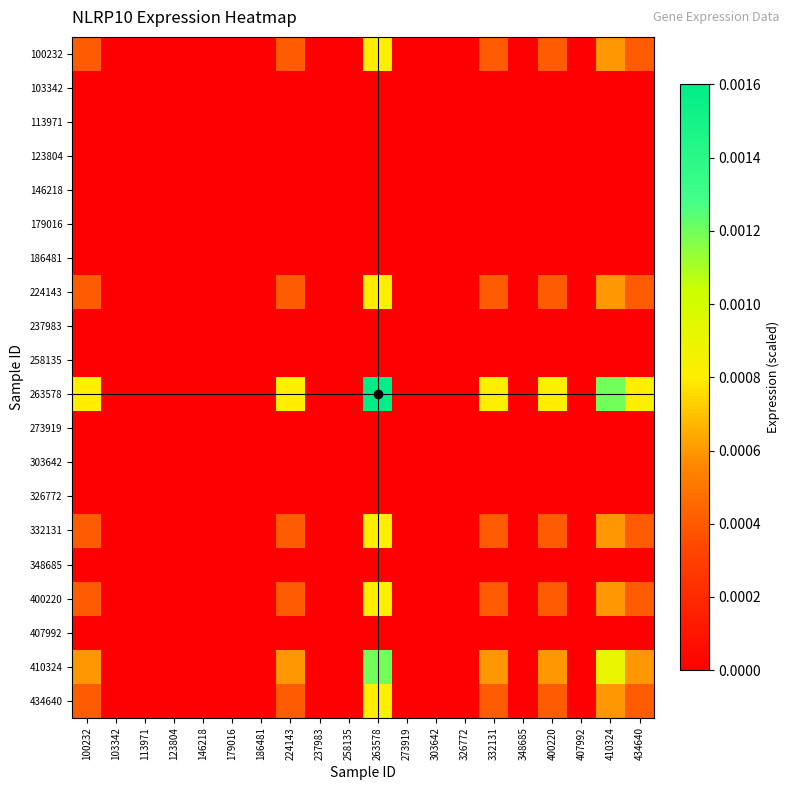

At how many categories does at least one series exceed 0?

7